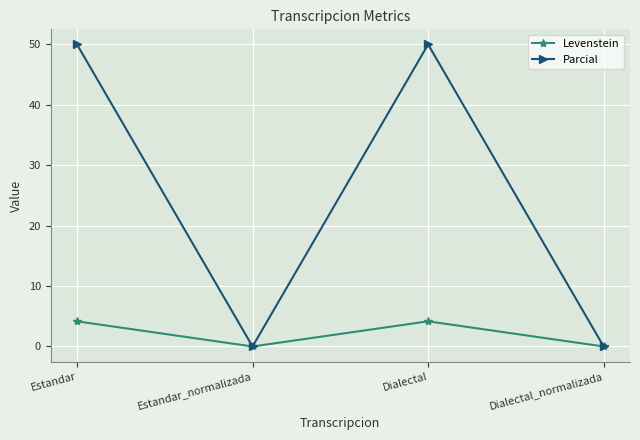

True or false: Parcial has a value of -16.7 at Estandar_normalizada.

False